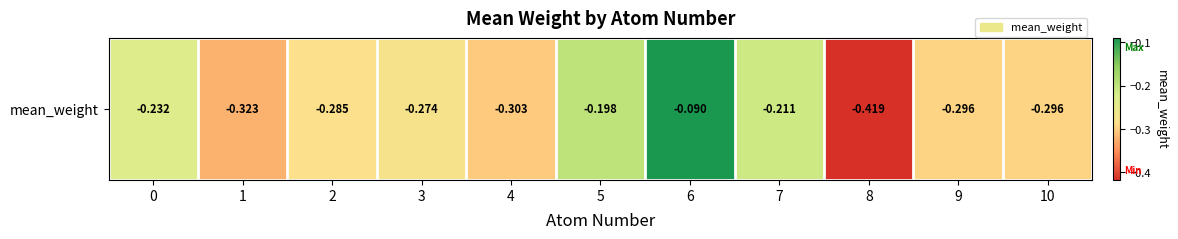

What is the sum of the values at 0 and 2?

-0.5